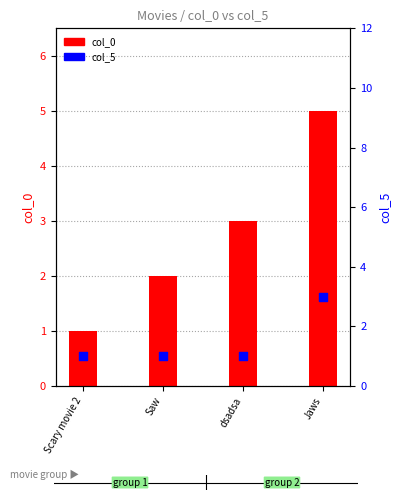

What is the total value across all series at Jaws?

8